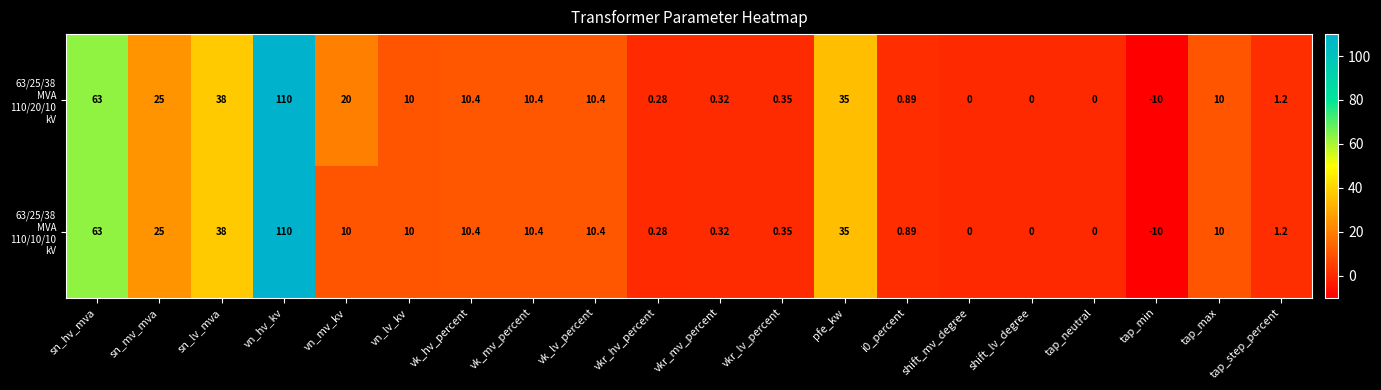

Count the number of categories in the chart.

20